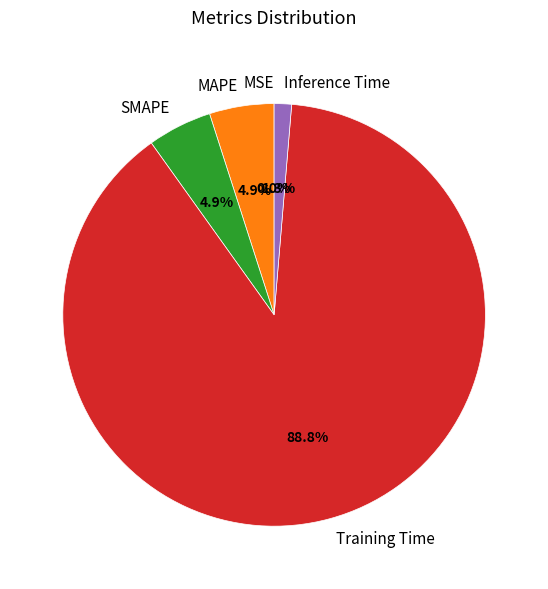

Is the sum of Inference Time and Training Time greater than half?

Yes